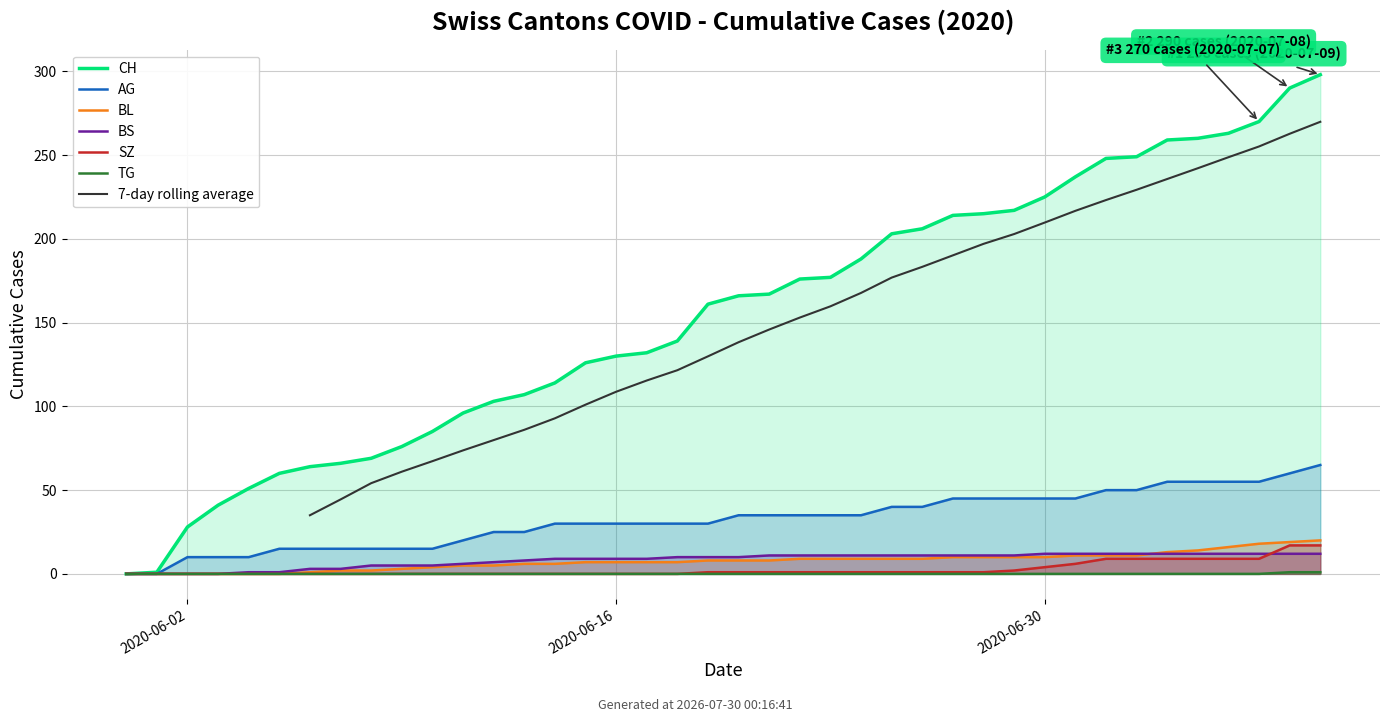

How many times do BS and SZ cross each other?

1